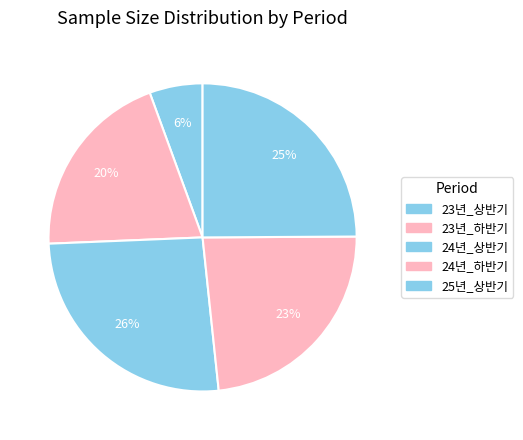

What is the change in value from 23년_상반기 to 24년_상반기?

+55